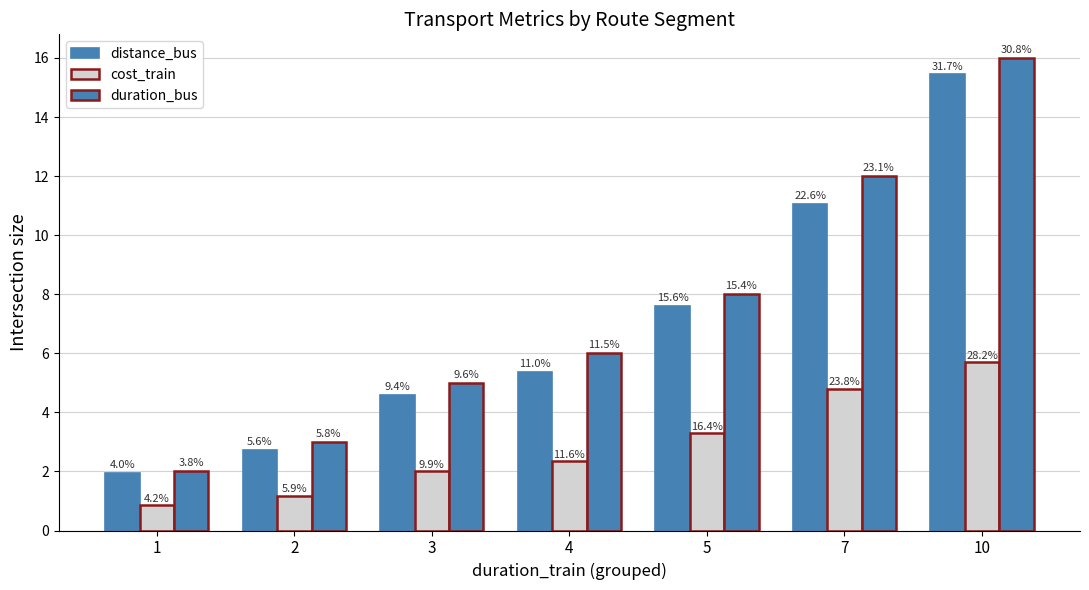

True or false: duration_bus has a value of 5.3 at 5.

False